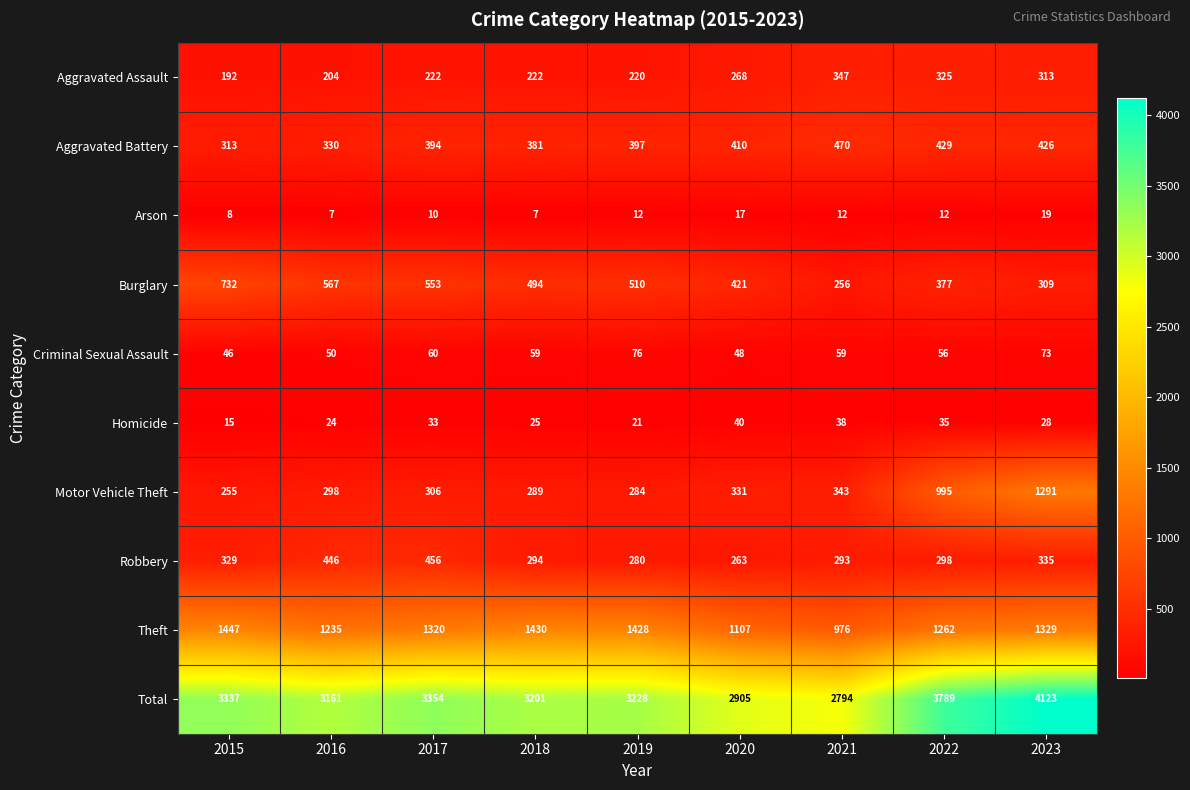

The Arson series shows 30 at 2023. True or false?

False